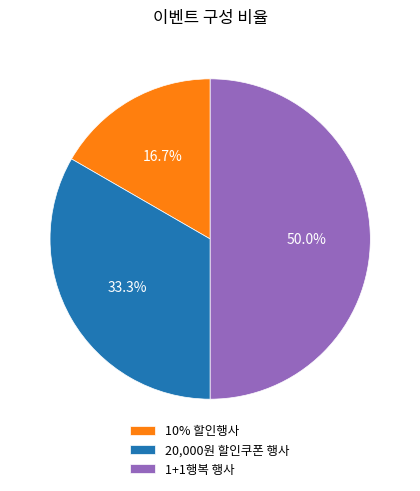

The 1+1행복 행사 slice represents 57% of the pie. True or false?

False